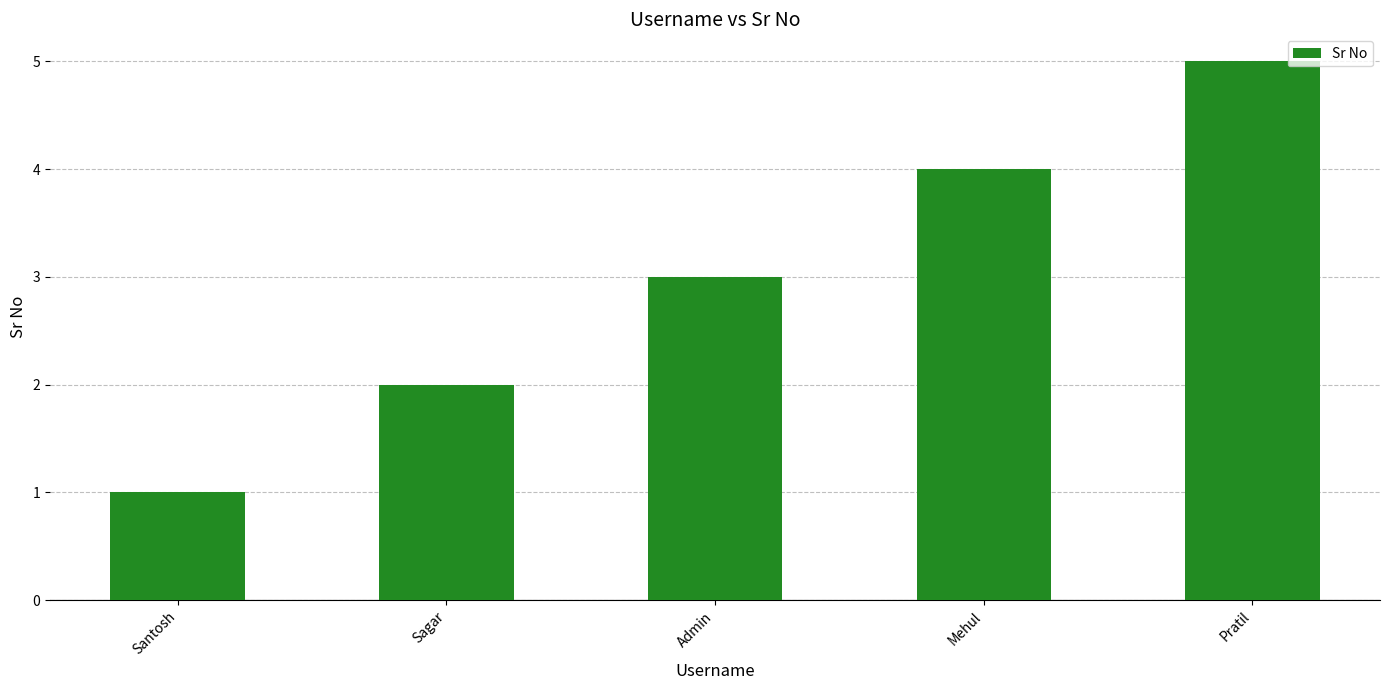

Reading right to left, list all the values displayed in this chart.

Pratil=5	Mehul=4	Admin=3	Sagar=2	Santosh=1